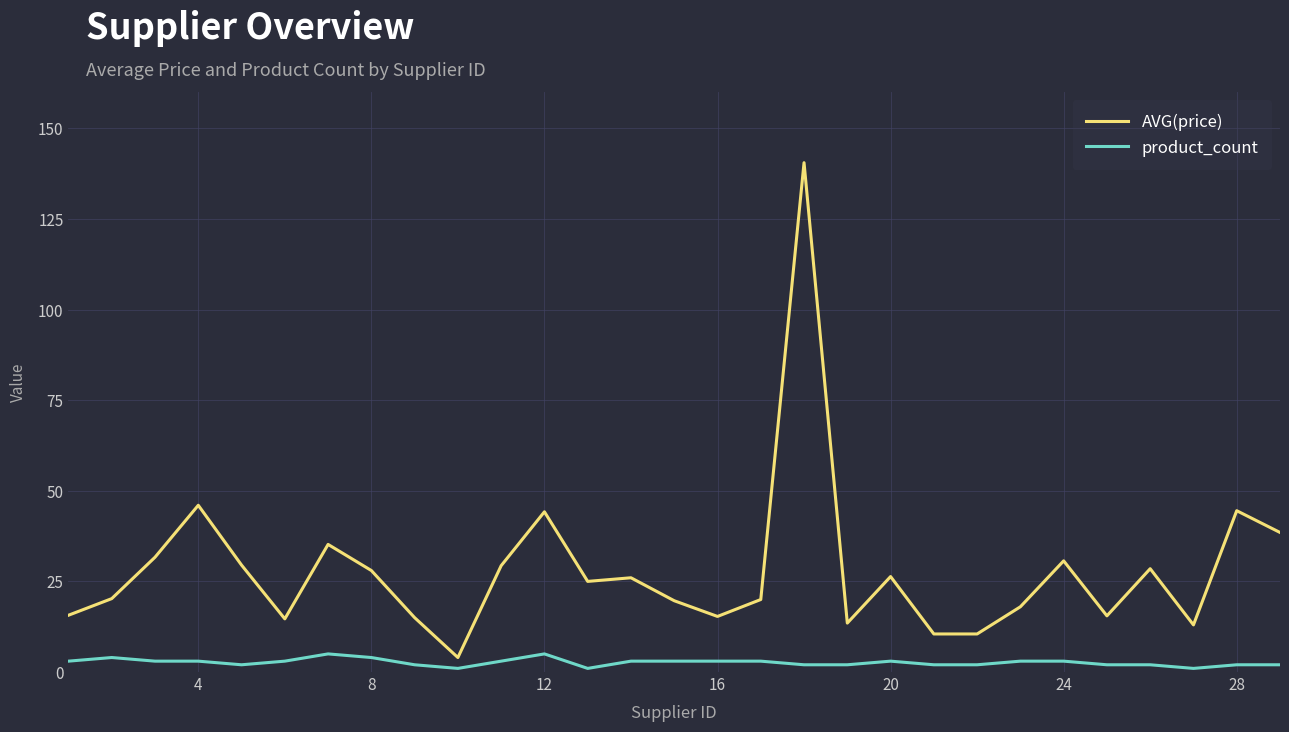

Which series has the largest total across all categories?

AVG(price)